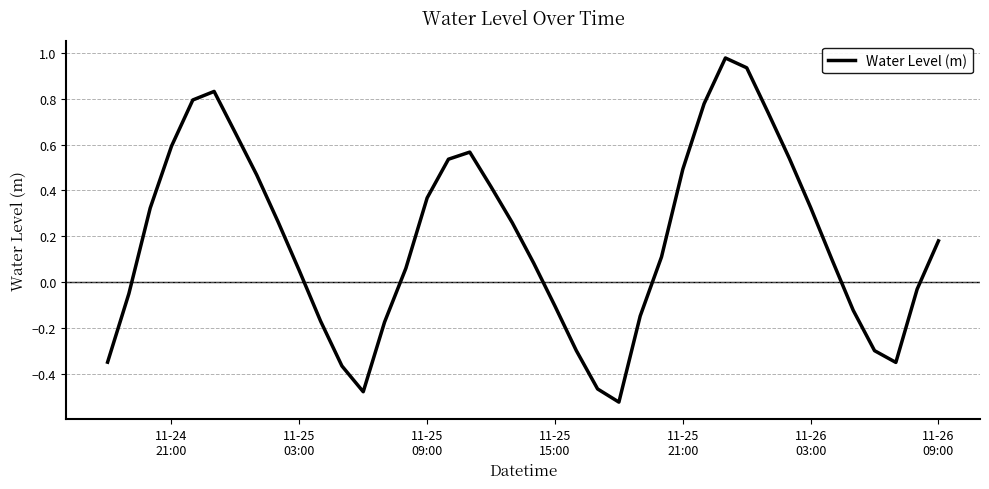

What is the difference between the maximum and minimum values?

1.5